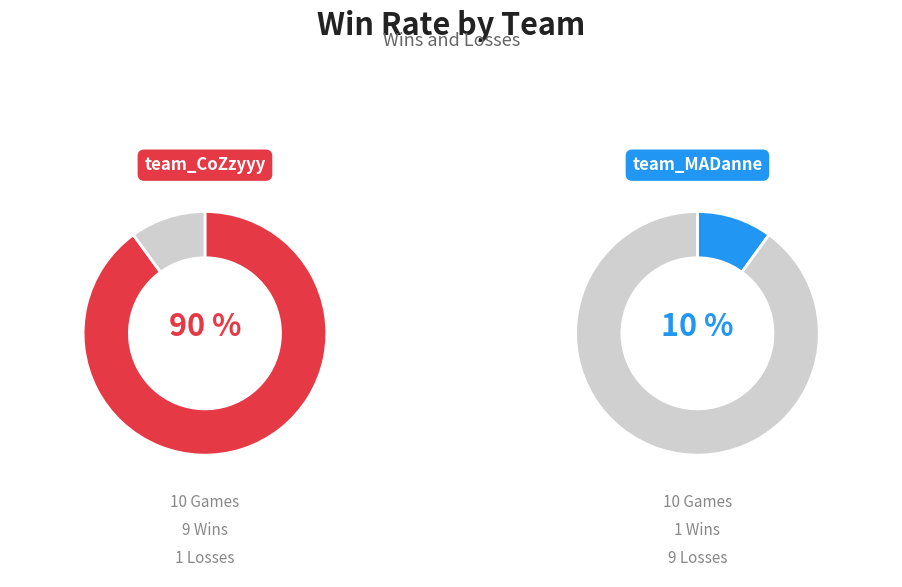

Rank the series by their maximum value, from highest to lowest.

Win, Loss